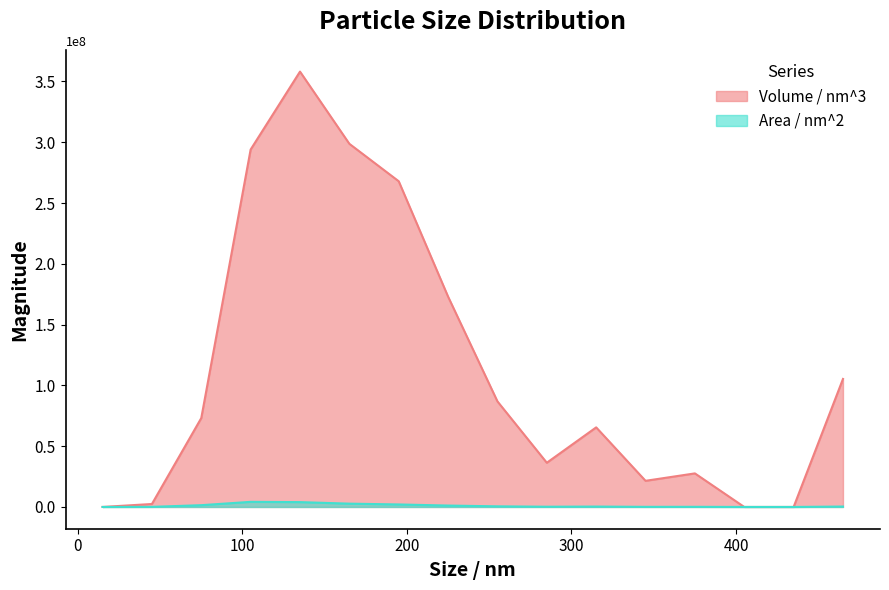

At how many categories does at least one series exceed 204805808?

4